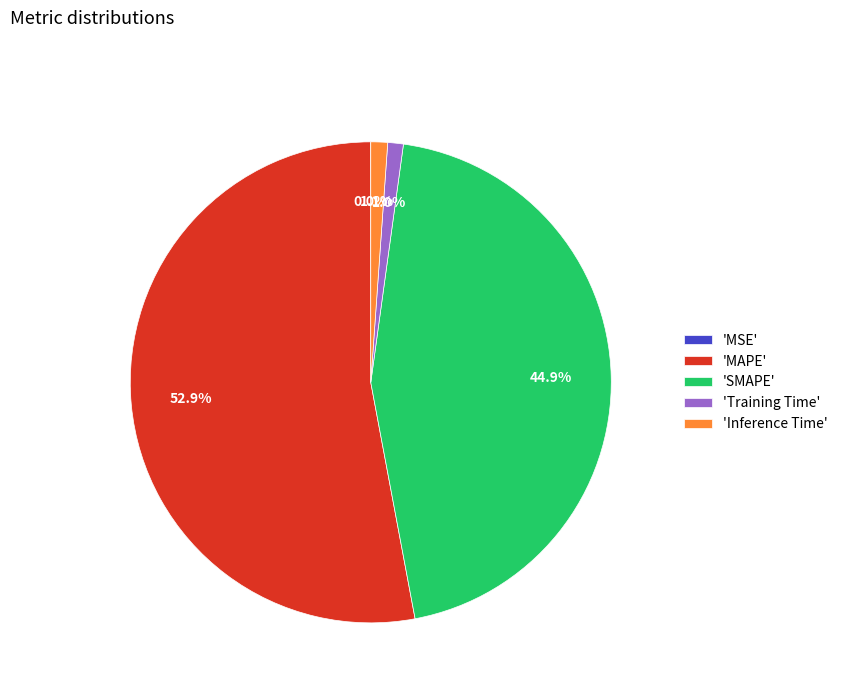

Does any single category account for the majority?

Yes